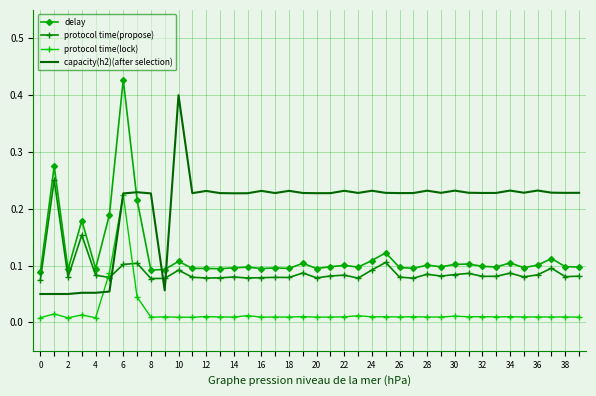

True or false: capacity(h2)(after selection) has more than 0 points higher than both neighbors.

True